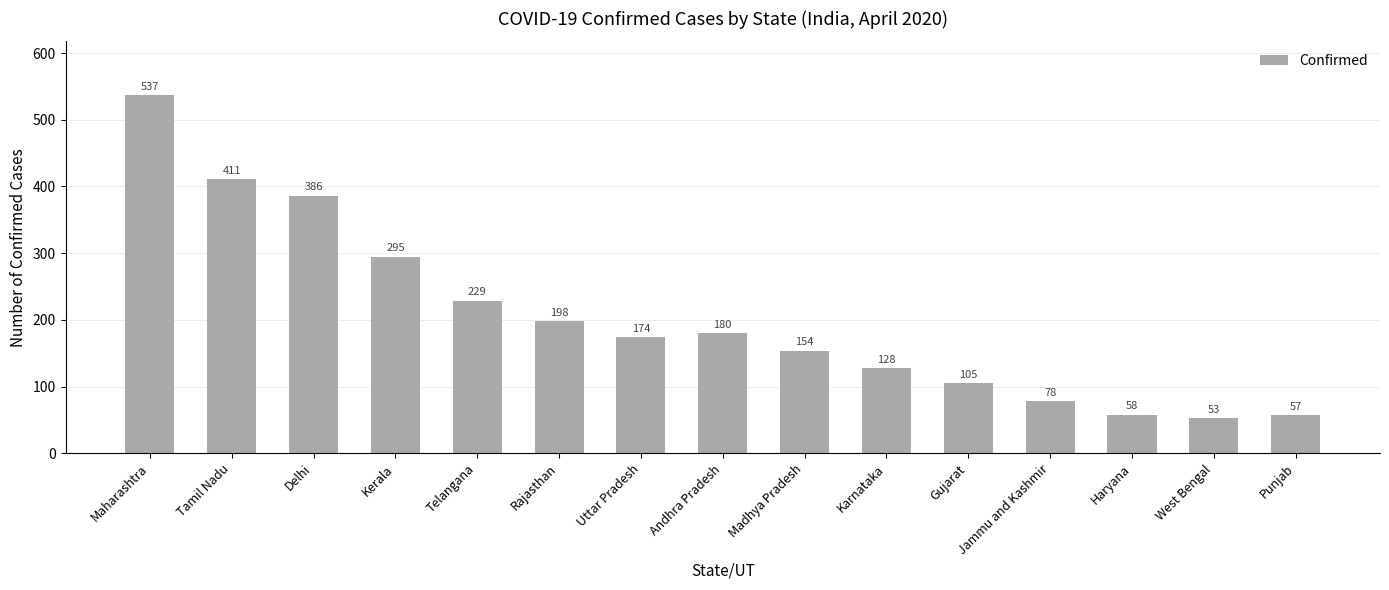

At which label is the value closest to 295?

Kerala